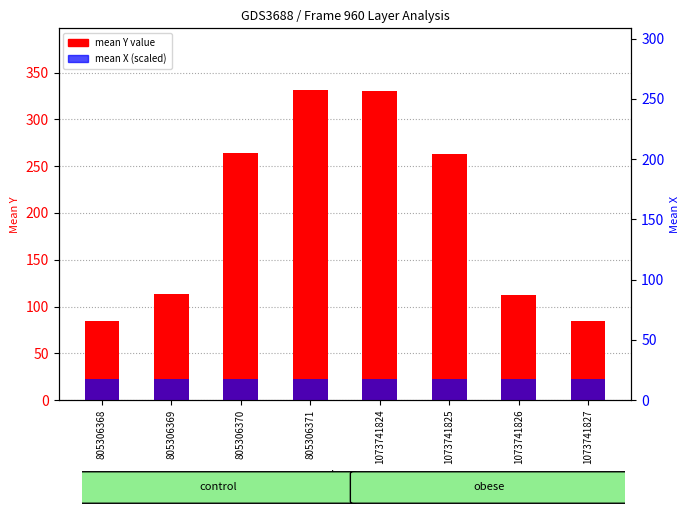

Reading left to right, list all the values displayed in this chart.

mean Y value: 84.6	113.0	264.0	331.0	330.0	263.0	112.0	84.0
mean X (scaled): 22.4	22.4	22.4	22.4	22.4	22.4	22.4	22.4